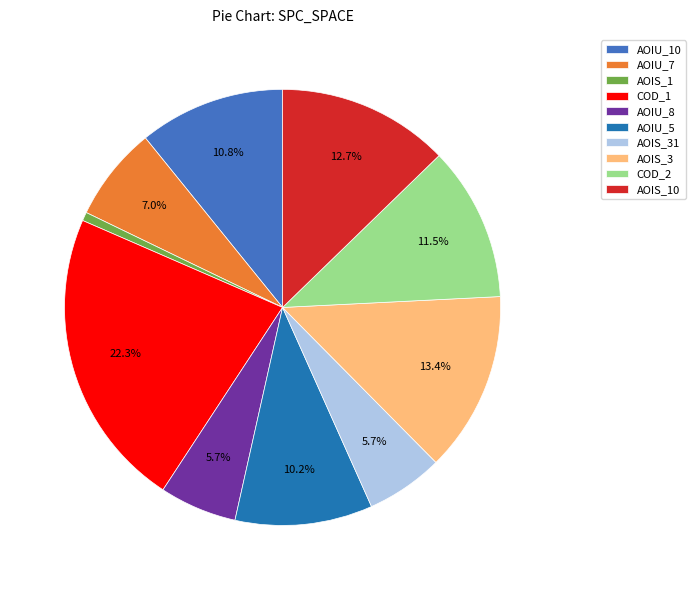

Is there any slice that represents more than half of the pie?

No